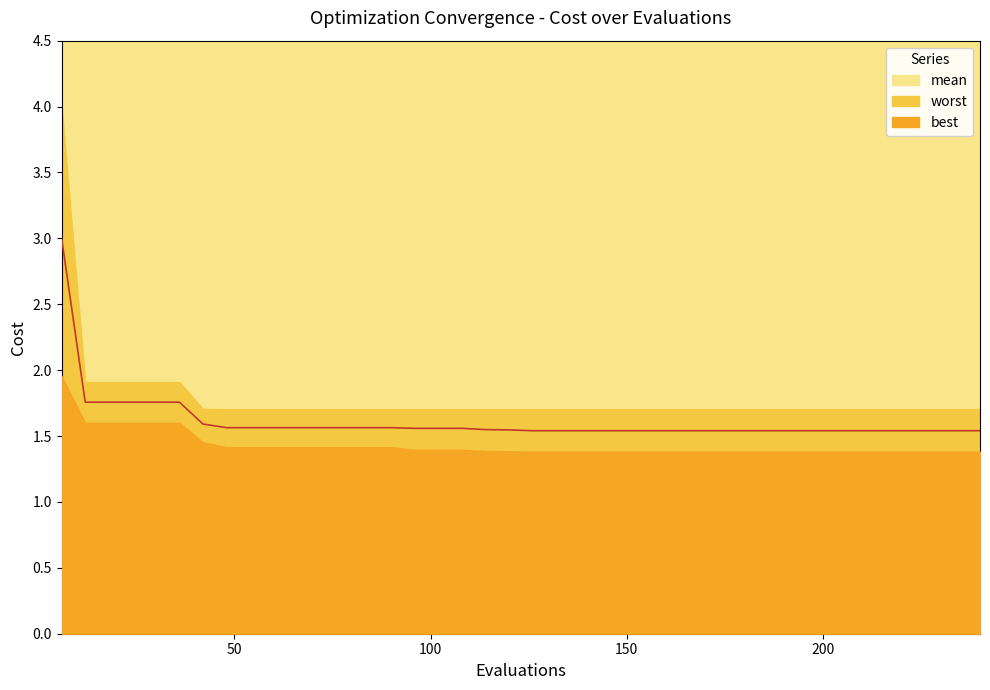

Does the chart display data point markers on the line(s)?

No